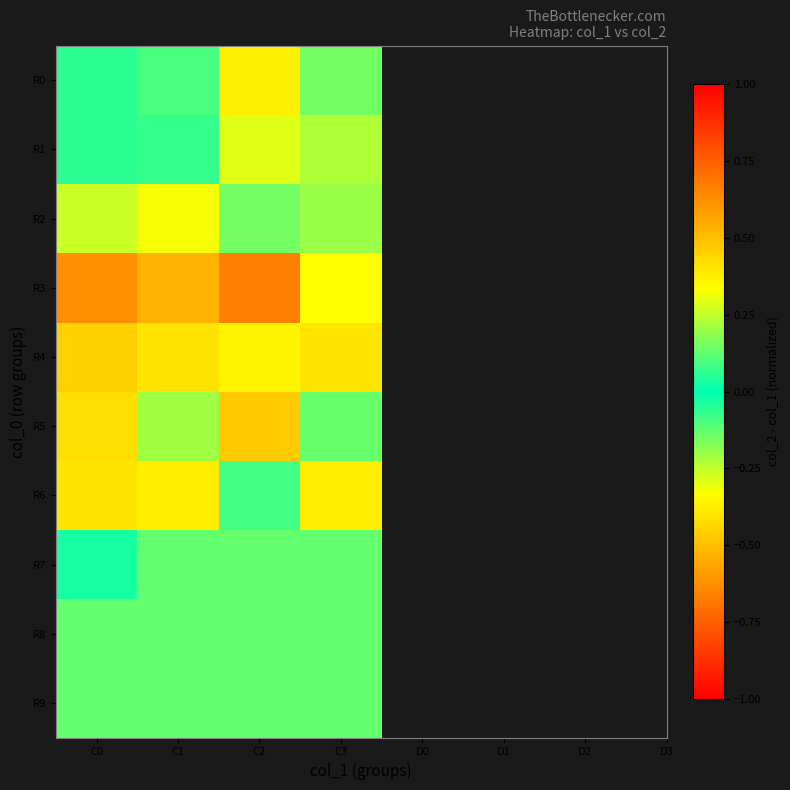

What is the total value across all series at C0?

1.1